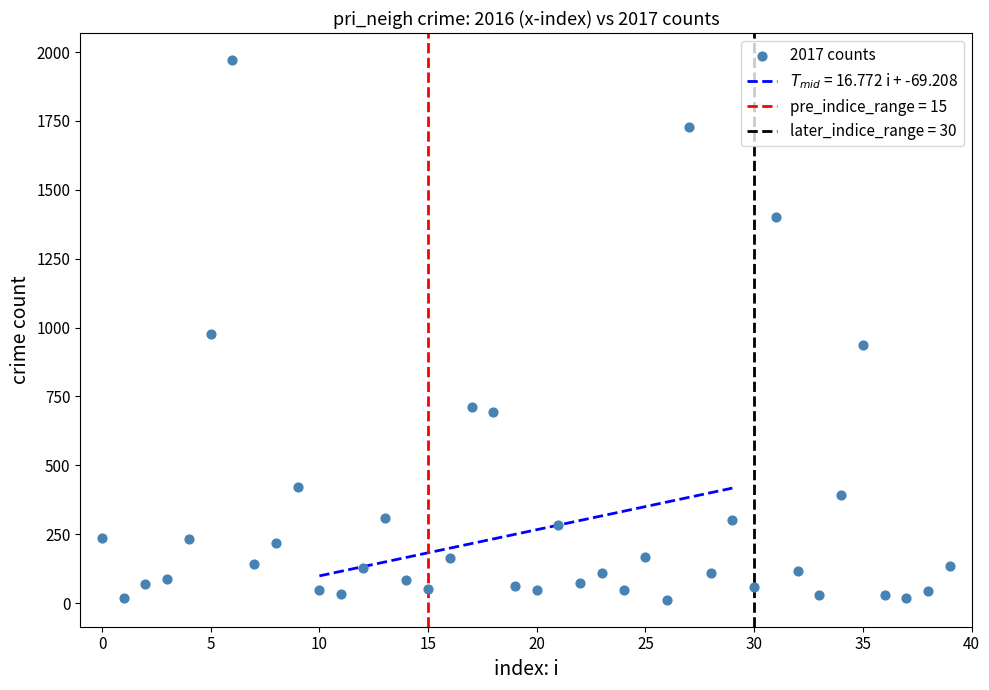

What is the range of Y values (max minus min)?

1959